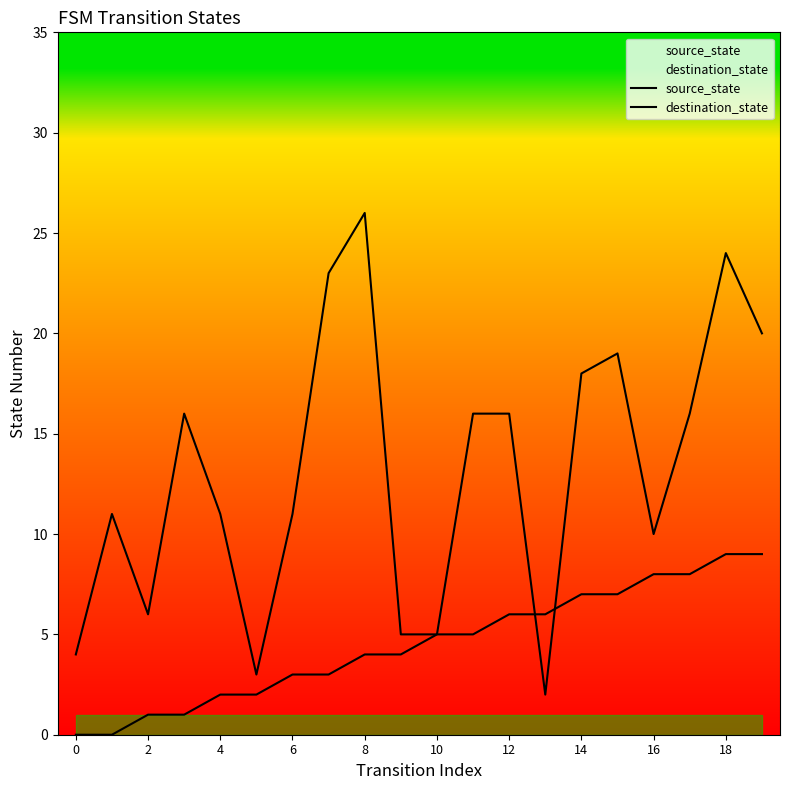

How many distinct data groups are displayed?

2